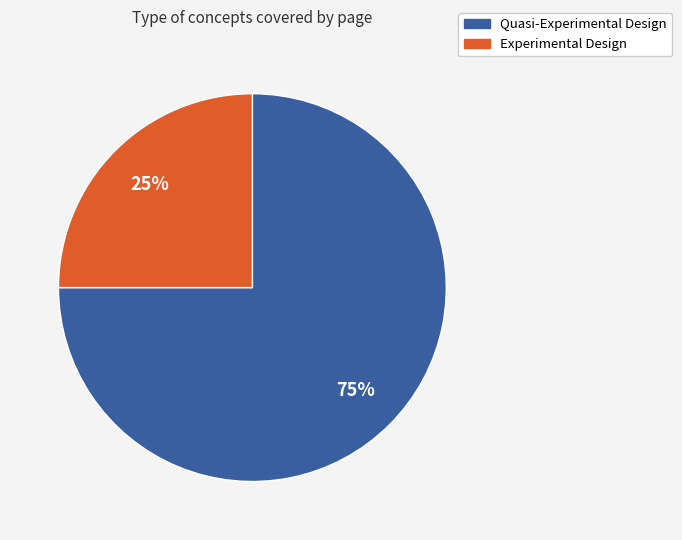

Is it true that Quasi-Experimental Design is 75% of the pie?

True